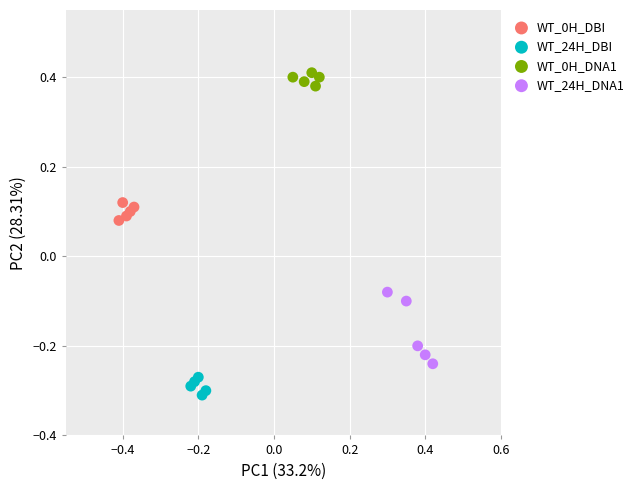

Which series reaches the minimum Y coordinate?

WT_24H_DBI